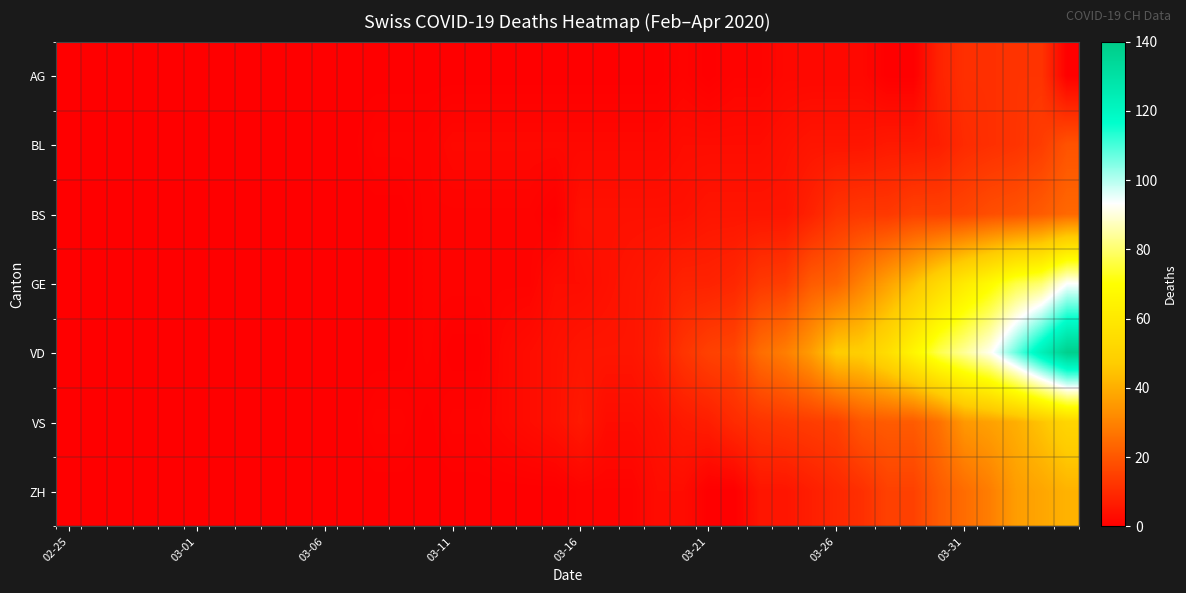

Count the number of categories in the chart.

40